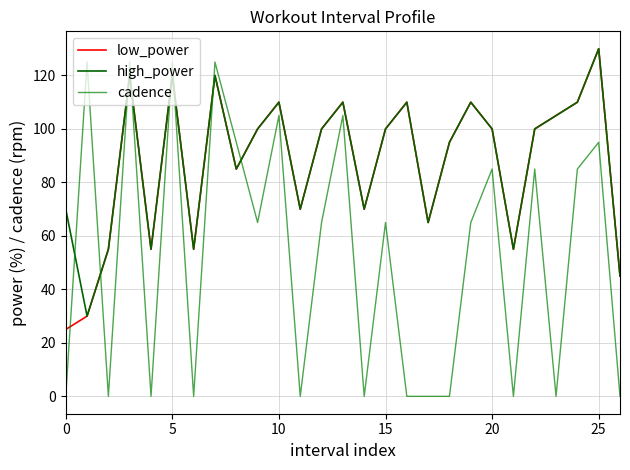

How many interior local valleys does the cadence series have?

8